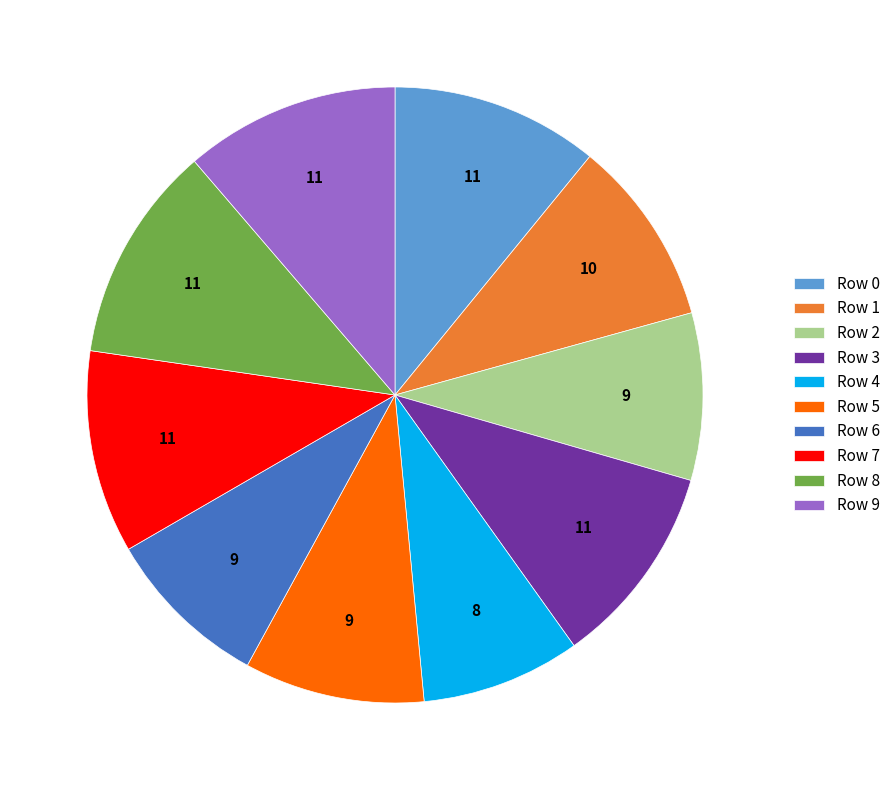

How many slices are in this pie chart?

10